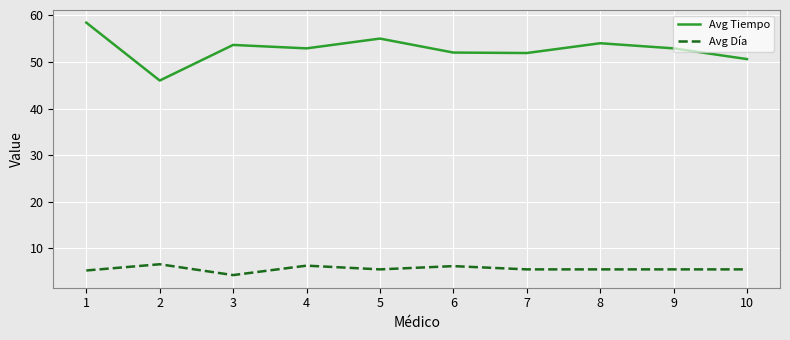

Which series has the widest spread of values?

Avg Tiempo